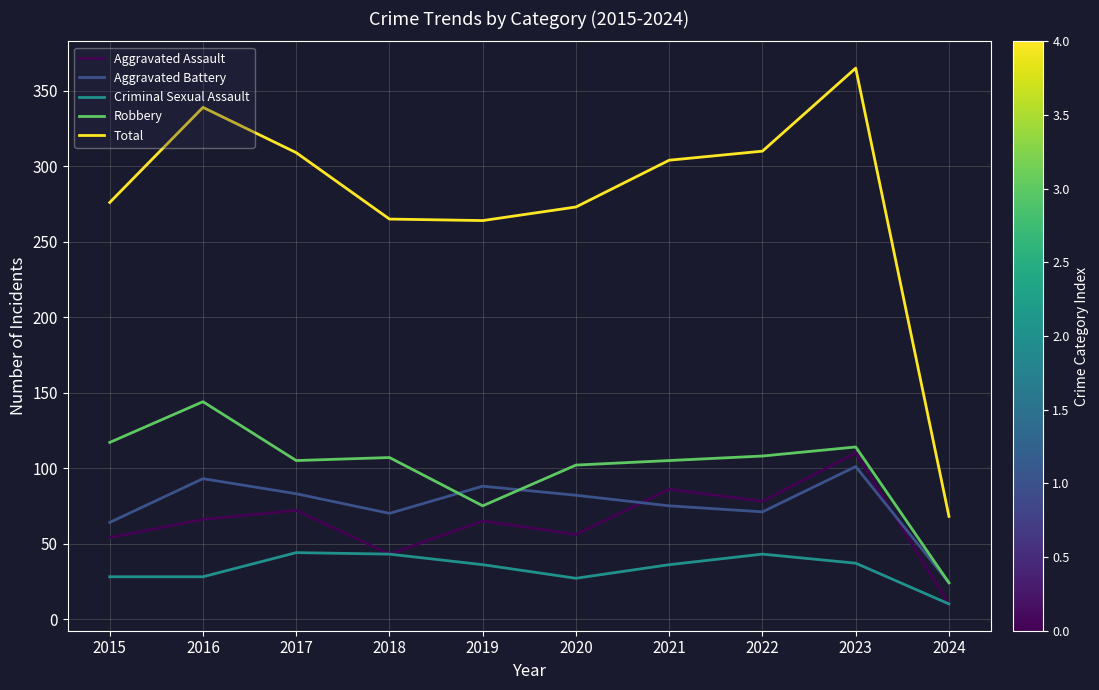

Count the number of categories in the chart.

10